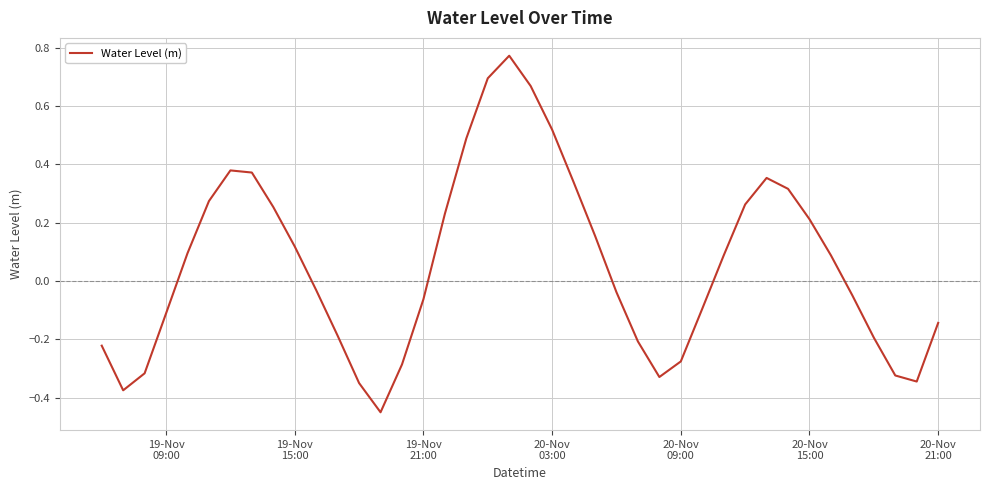

What is the difference between the maximum and minimum values?

1.2